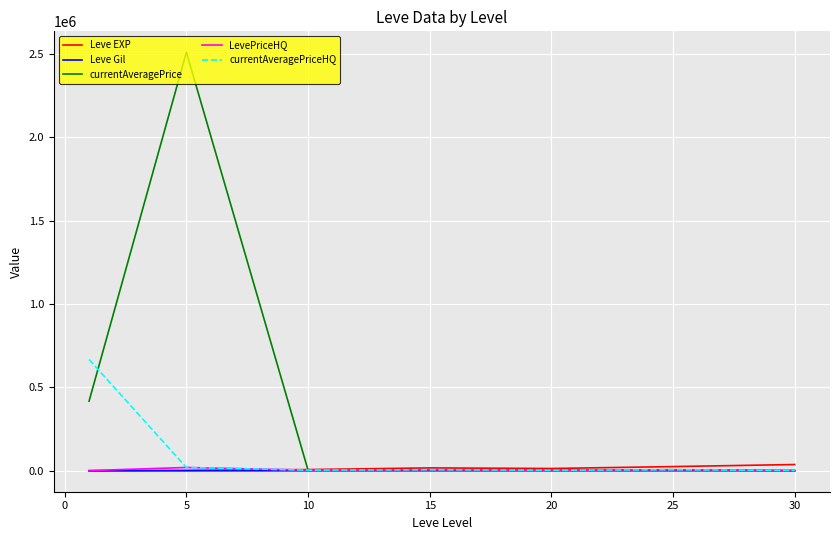

What is the maximum value shown in the chart?

2510820.7